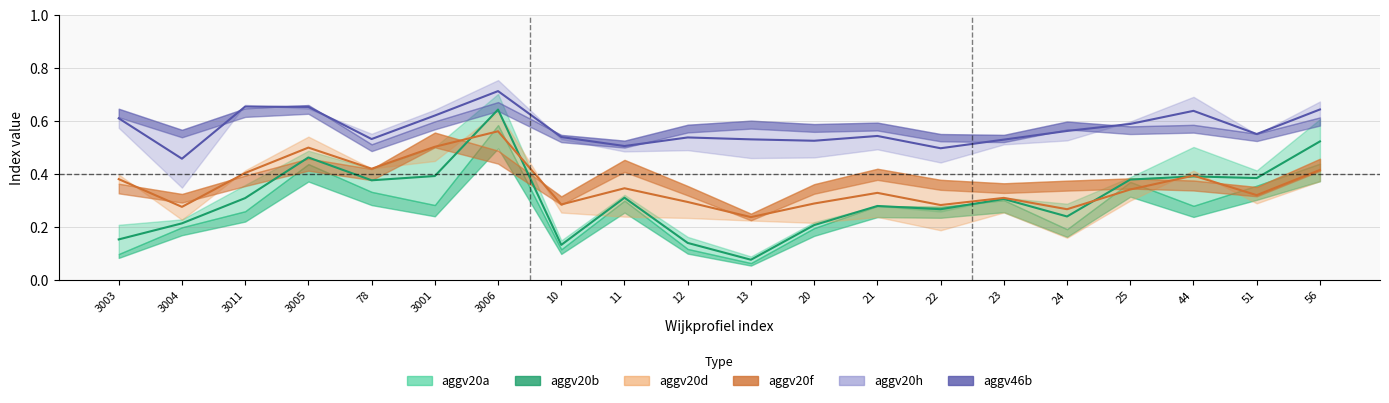

Rank the series at 56 from lowest to highest value.

aggv20d, aggv20b, aggv20f, aggv20a, aggv46b, aggv20h